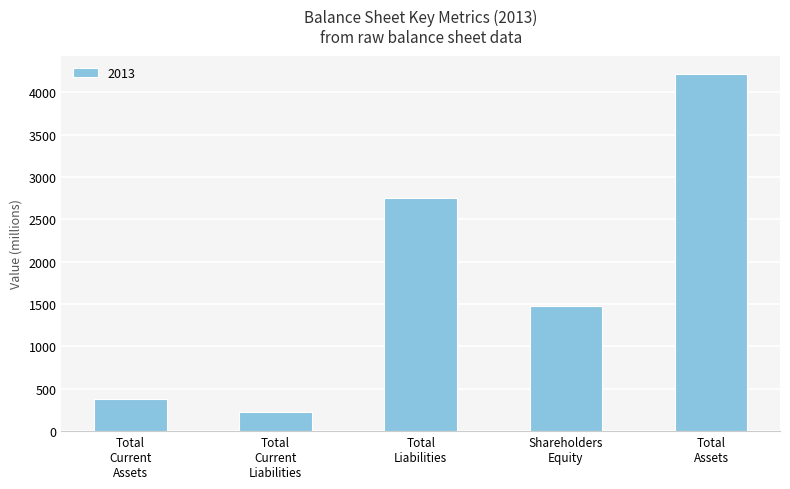

What is the value of the 5th bar from the left?

4219